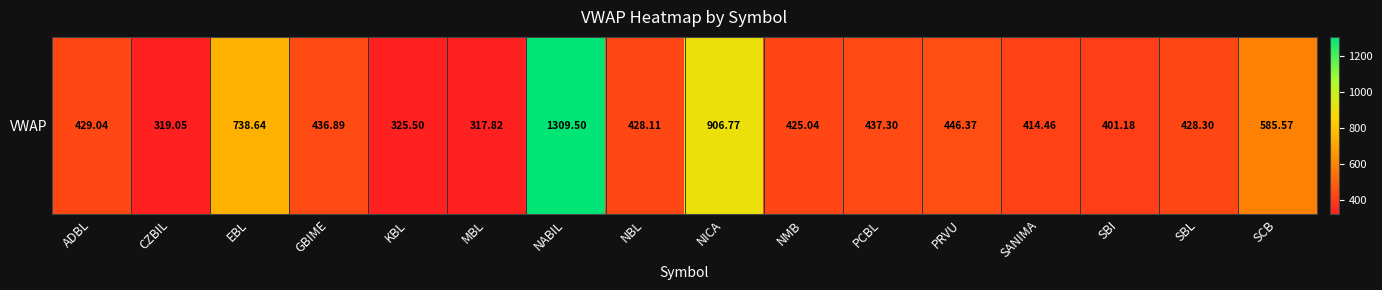

Reading right to left, what are all the values shown in this chart?

585.6	428.3	401.2	414.5	446.4	437.3	425.0	906.8	428.1	1309.5	317.8	325.5	436.9	738.6	319.1	429.0